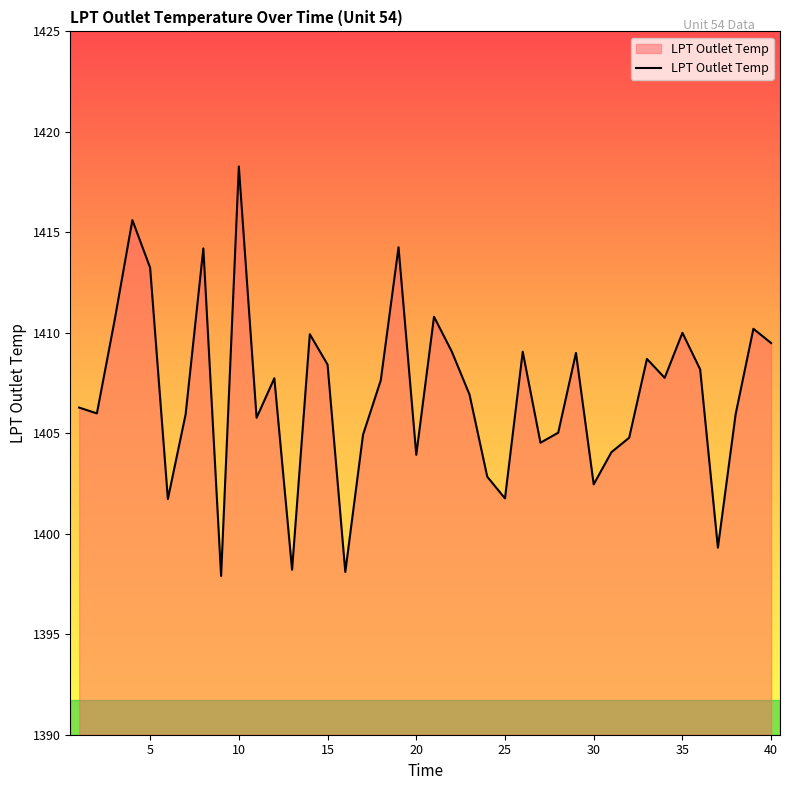

How many interior local peaks (higher than both neighbors) does the data have?

12